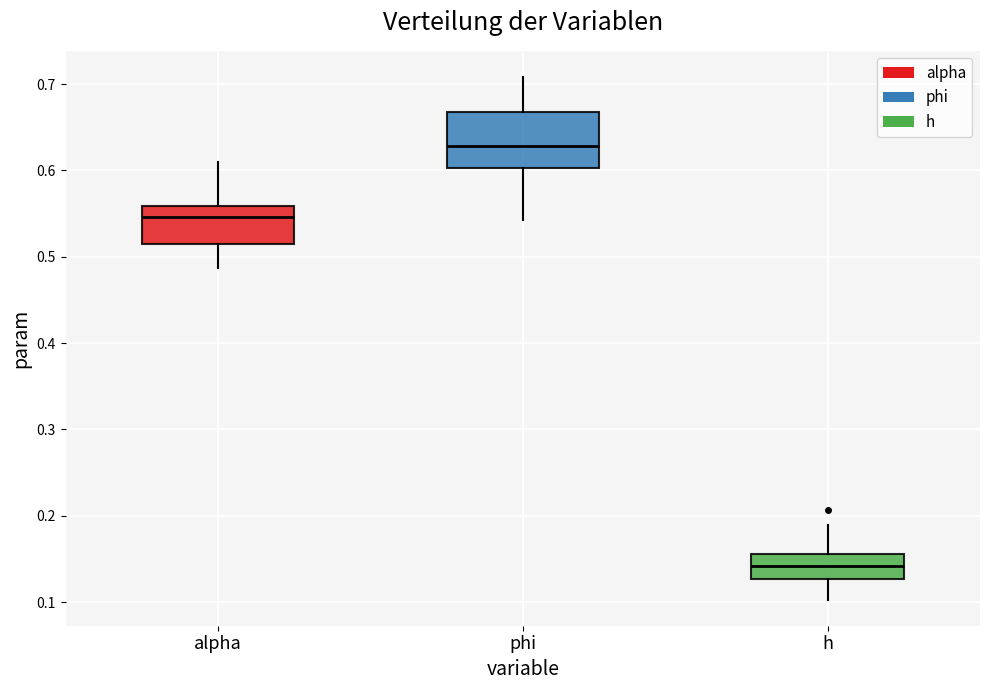

Reading left to right, transcribe this box plot: for each box, give where its median line is, the range the box spans, and where its two whiskers end, as read against the y-axis. The values are not printed on the chart, so give them approximately, as read against the axis.

alpha: median 0.55, box 0.52 to 0.56, whiskers 0.49 to 0.61
phi: median 0.63, box 0.60 to 0.67, whiskers 0.54 to 0.71
h: median 0.14, box 0.13 to 0.16, whiskers 0.10 to 0.19